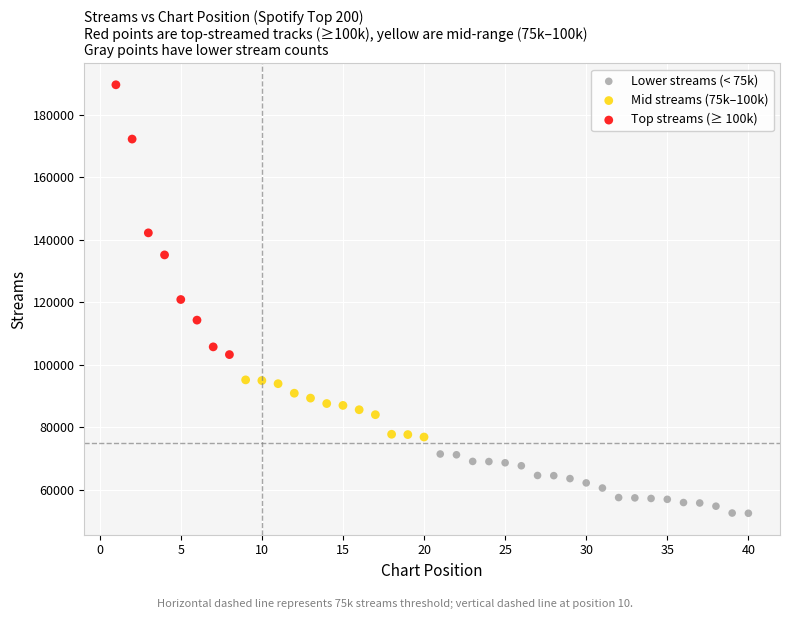

Which series reaches the minimum Y coordinate?

Lower streams (< 75k)